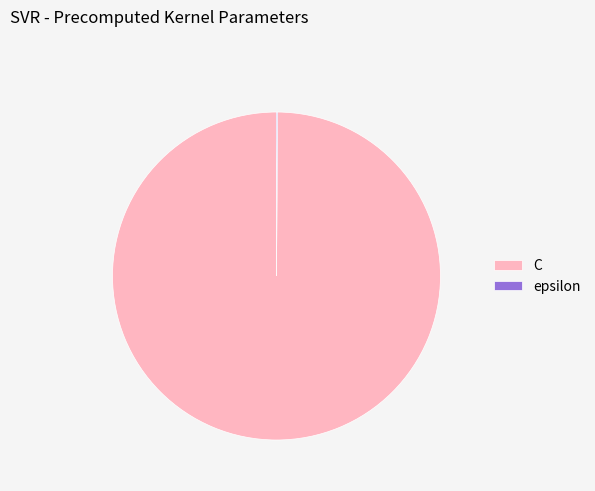

Which category has the biggest portion of the pie?

C